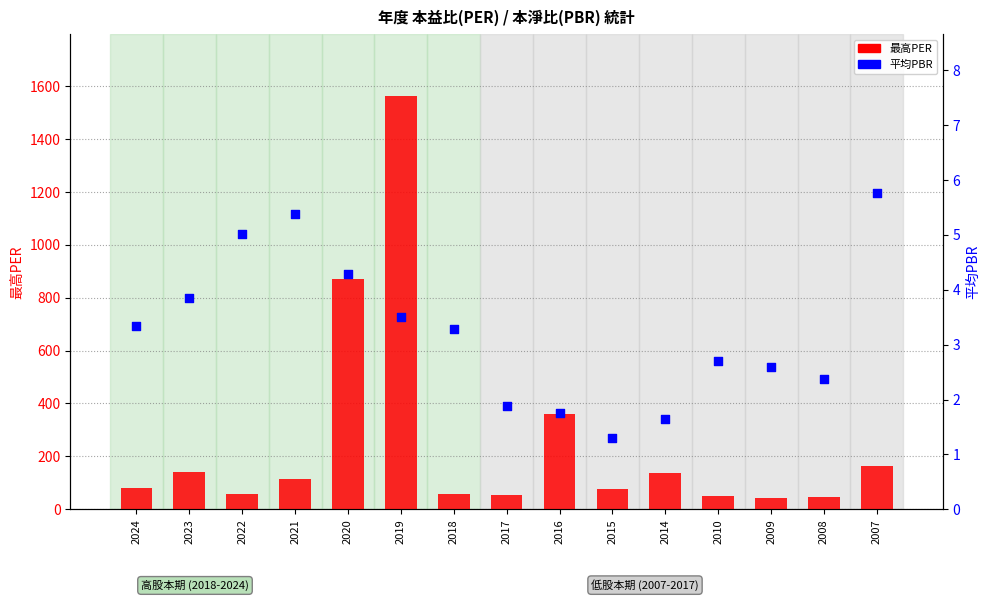

At which category is the sum across all series the highest?

2019